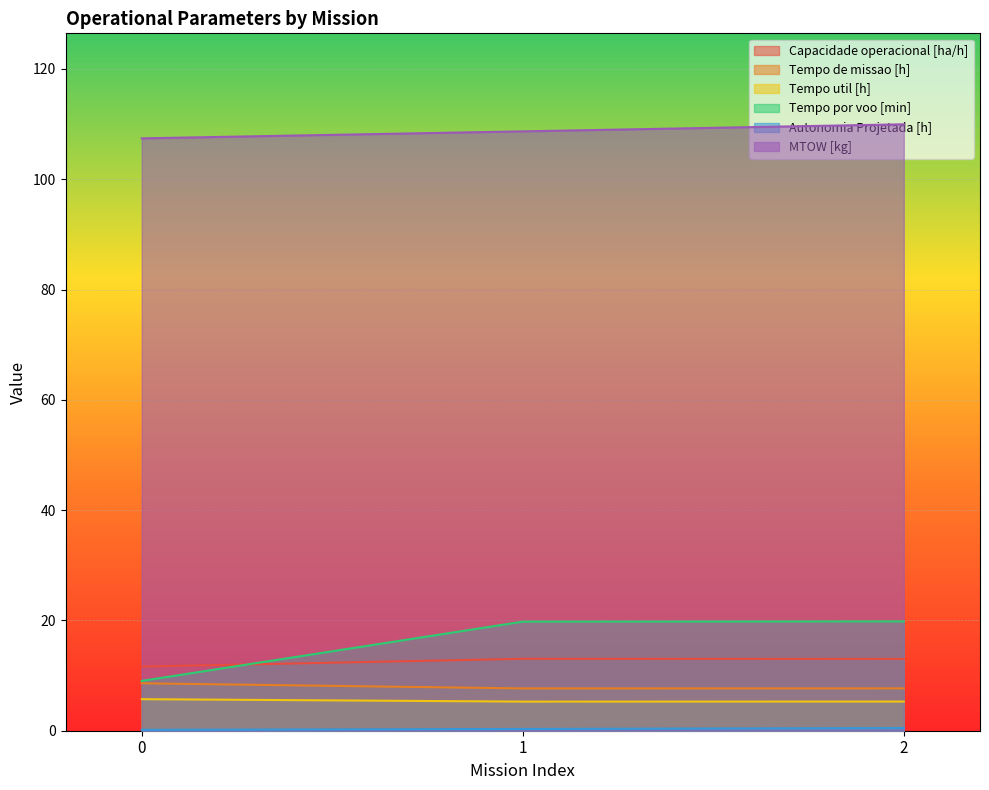

Which series has the largest total across all categories?

MTOW [kg]